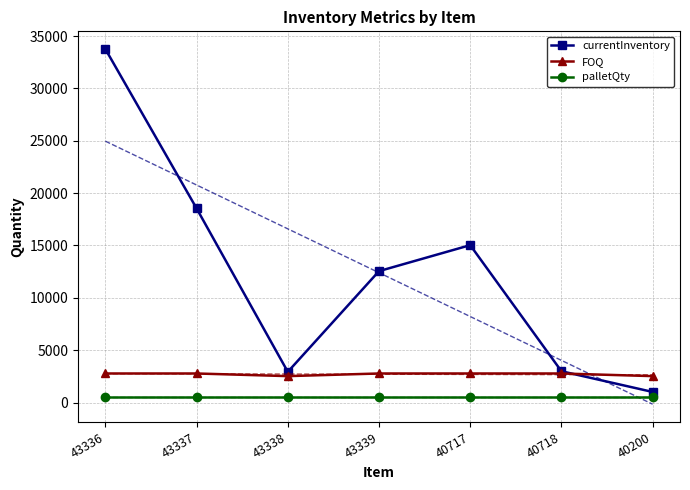

Which label corresponds to the smallest value in the chart?

43336